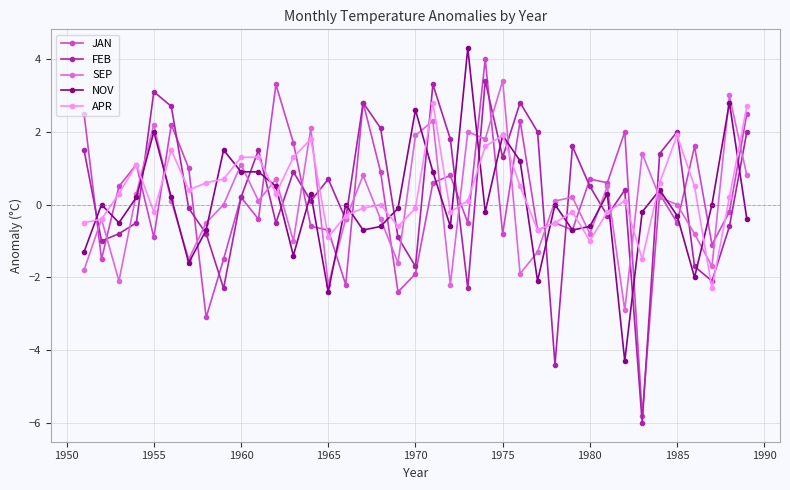

What is the greatest value displayed?

4.3